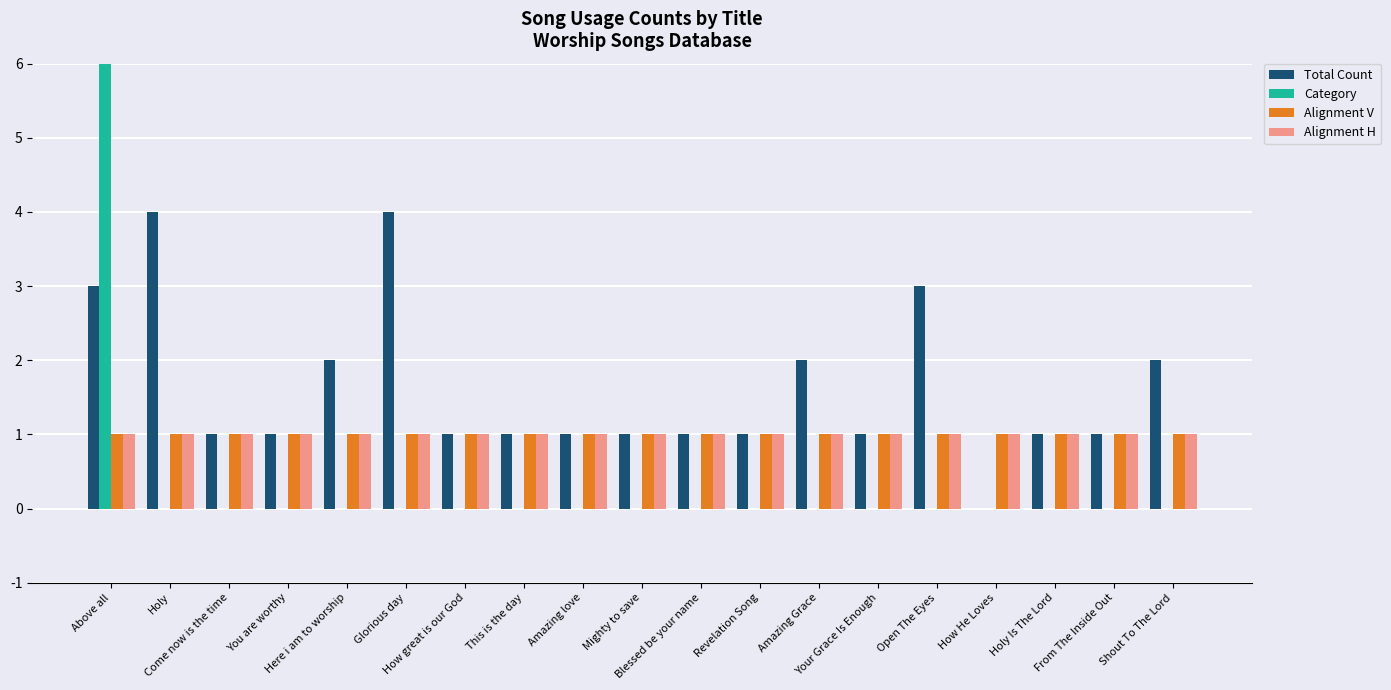

What is the value of the Alignment V bar at the 17th from the left?

1